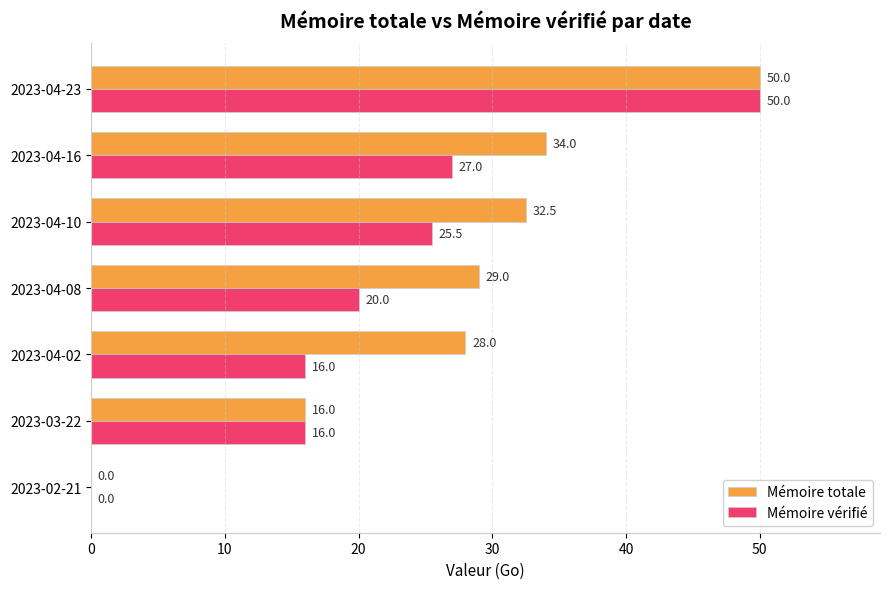

Is it true that Mémoire totale equals 82.6 at 2023-04-23?

False